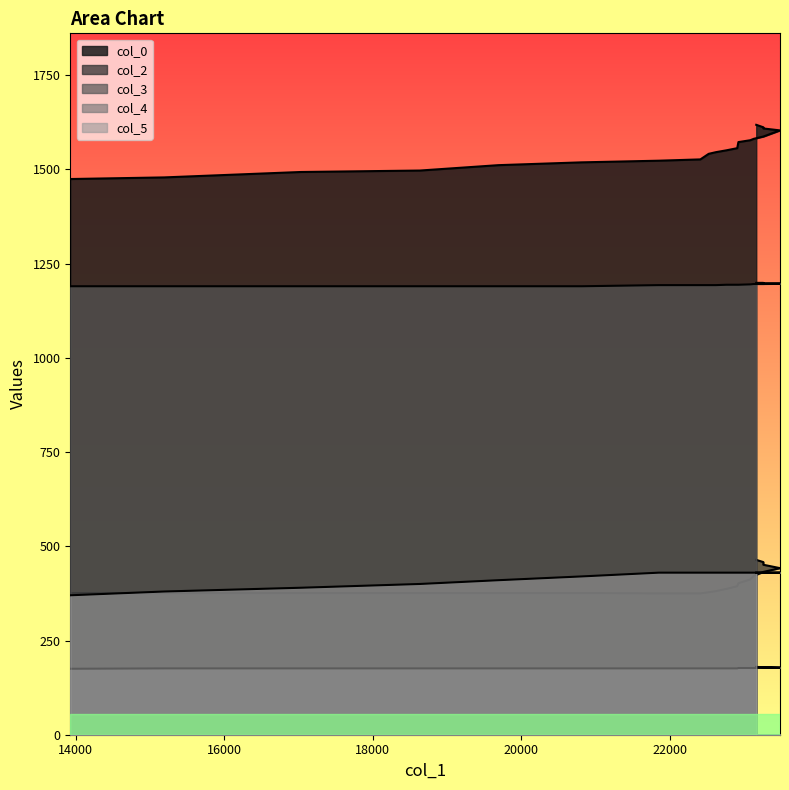

At which category does the chart reach its minimum across all series?

13926